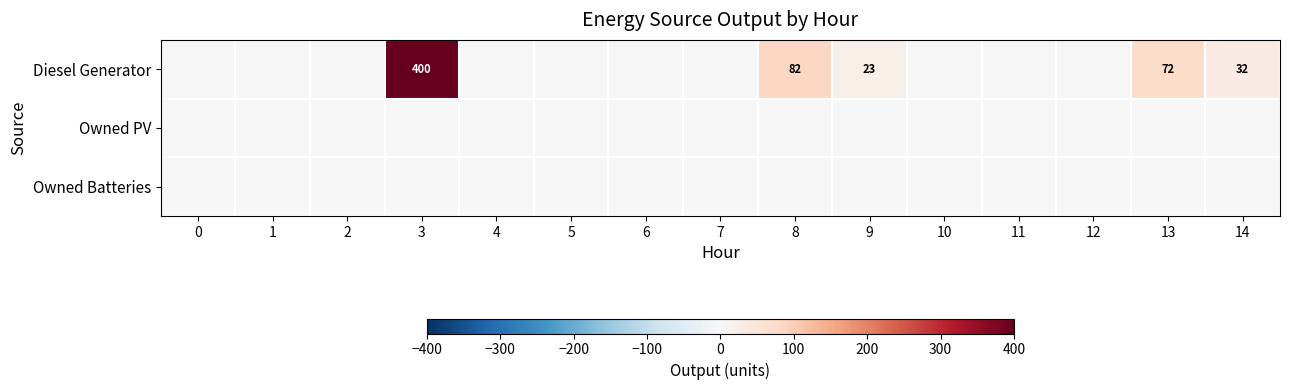

What is the maximum value shown in the chart?

400